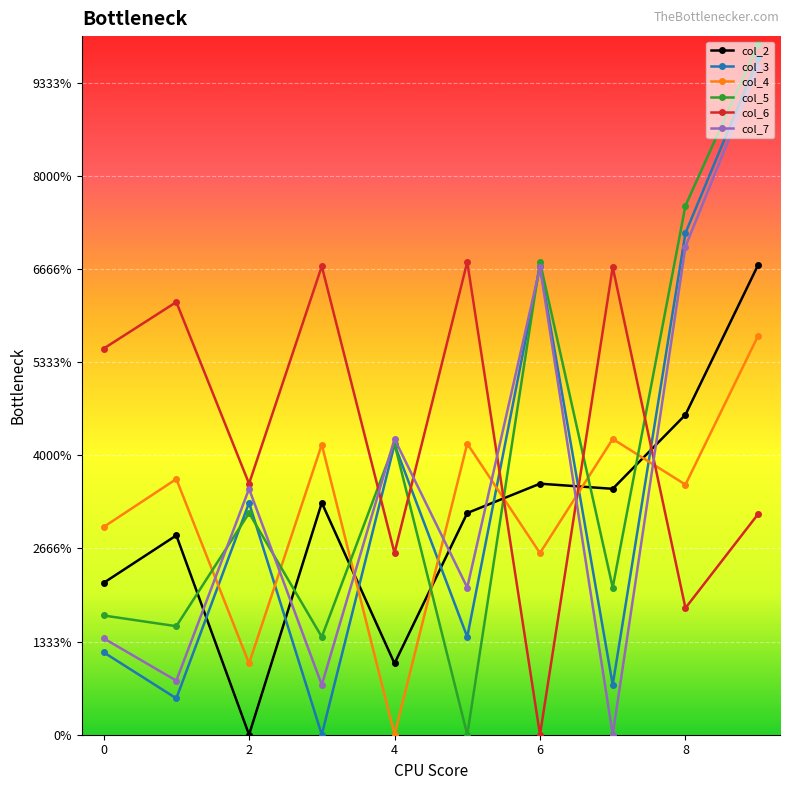

Is this an area chart (filled region under the line)?

No